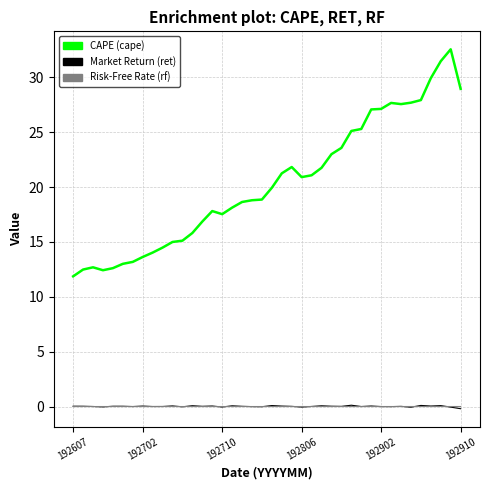

What is the greatest value displayed?

32.6